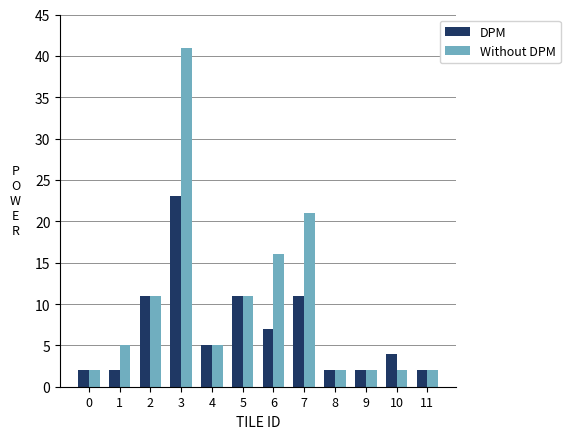

Reading left to right, list all the values displayed in this chart.

DPM: 0=2	1=2	2=11	3=23	4=5	5=11	6=7	7=11	8=2	9=2	10=4	11=2
Without DPM: 0=2	1=5	2=11	3=41	4=5	5=11	6=16	7=21	8=2	9=2	10=2	11=2